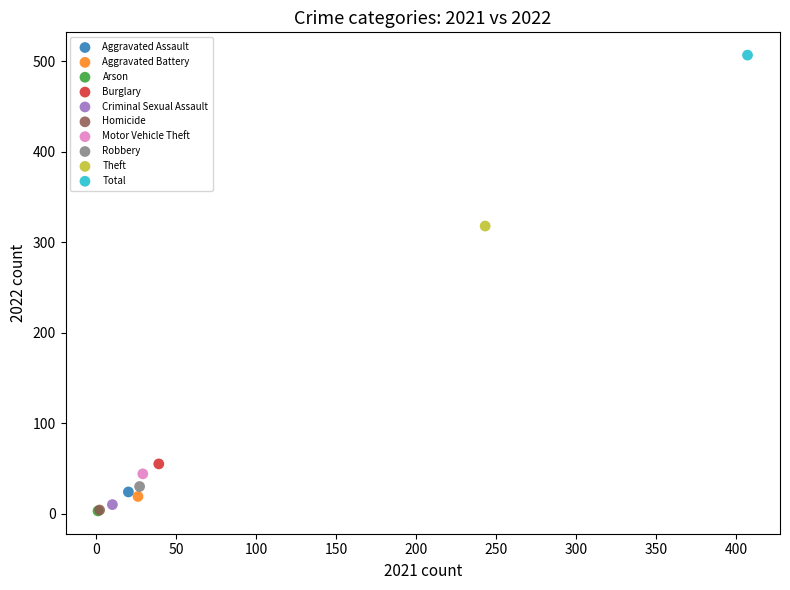

Which series contains the highest Y value?

Total